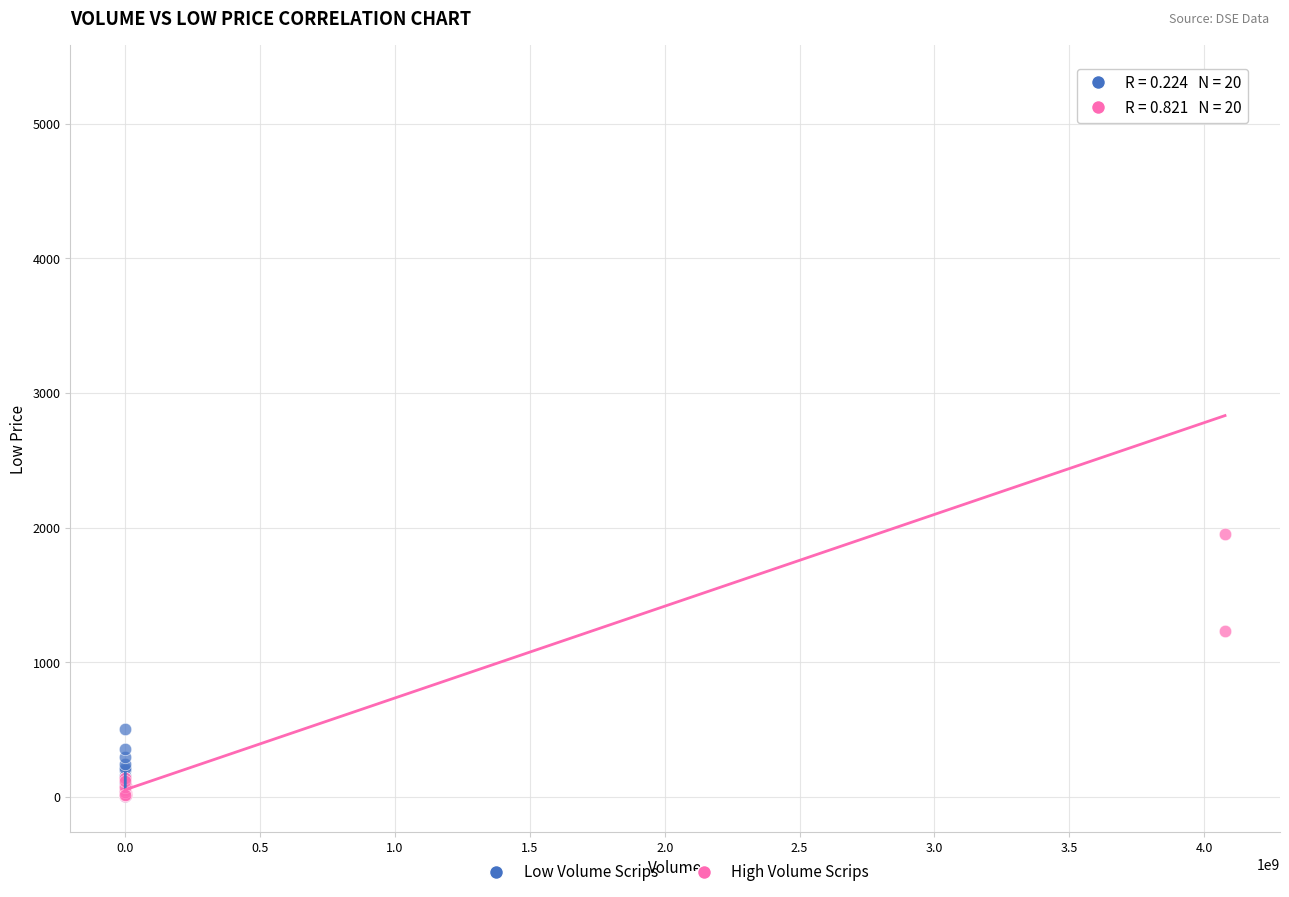

Which series contains the highest Y value?

High Volume Scrips